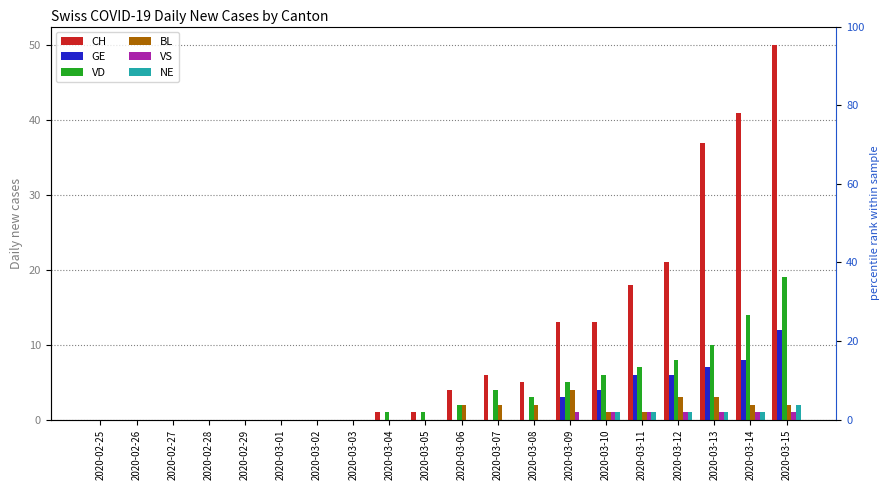

What is the average value of the VD series?

4